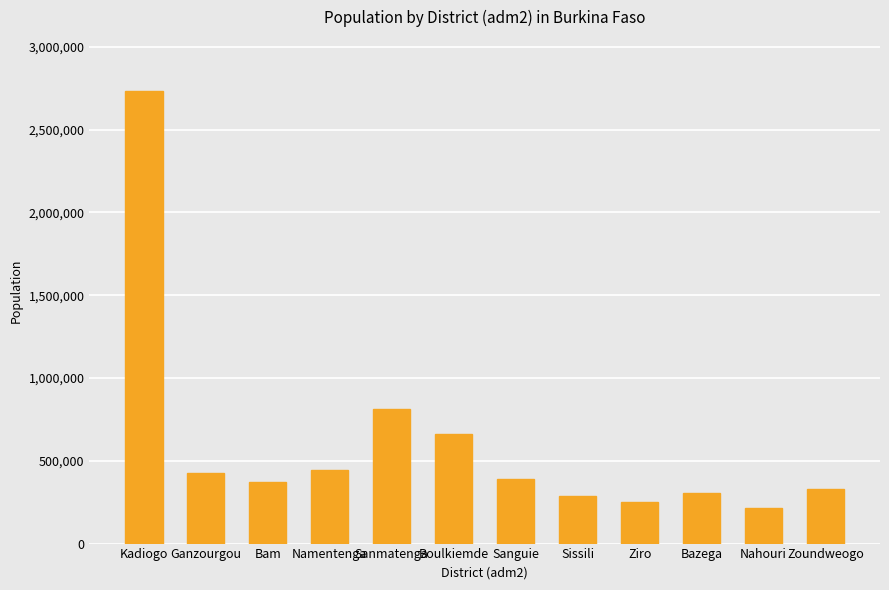

At which category does the chart reach its peak across all series?

Kadiogo